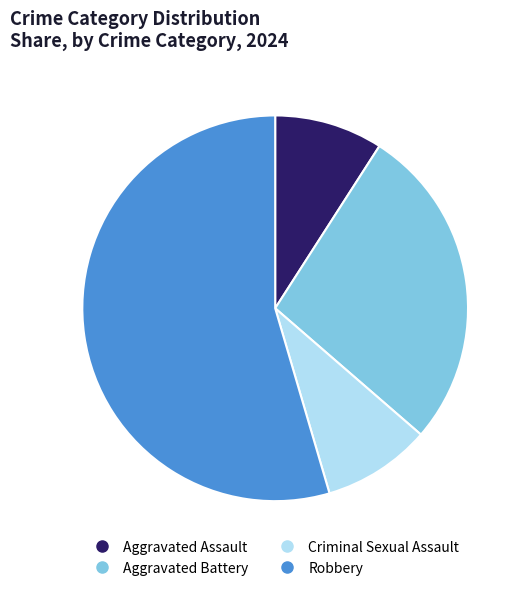

What is the majority slice?

Robbery